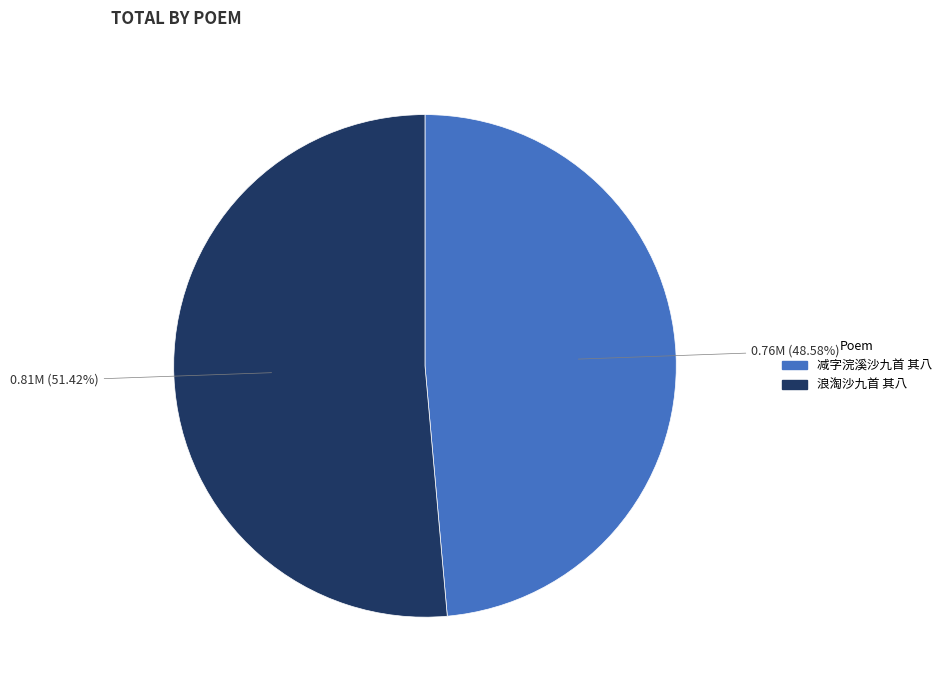

Is it true that 浪淘沙九首 其八 is 51% of the pie?

True